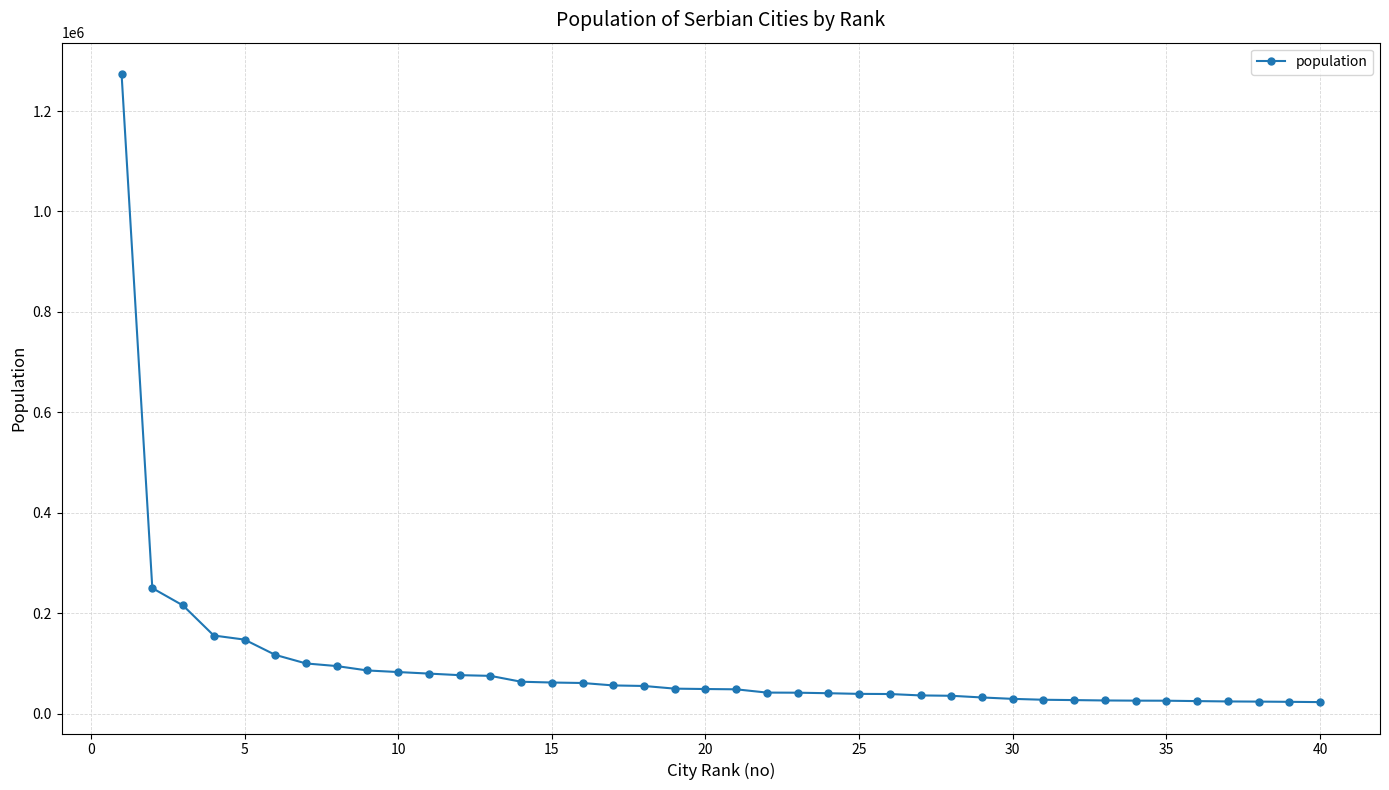

What is the minimum value shown in the chart?

23000